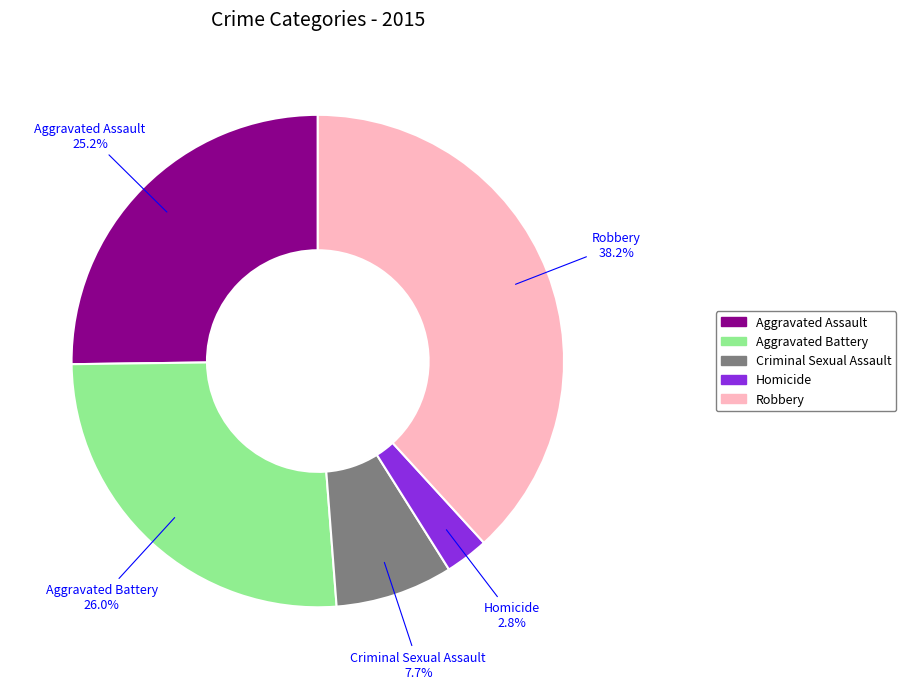

Rank the categories by value from lowest to highest.

Homicide, Criminal Sexual Assault, Aggravated Assault, Aggravated Battery, Robbery